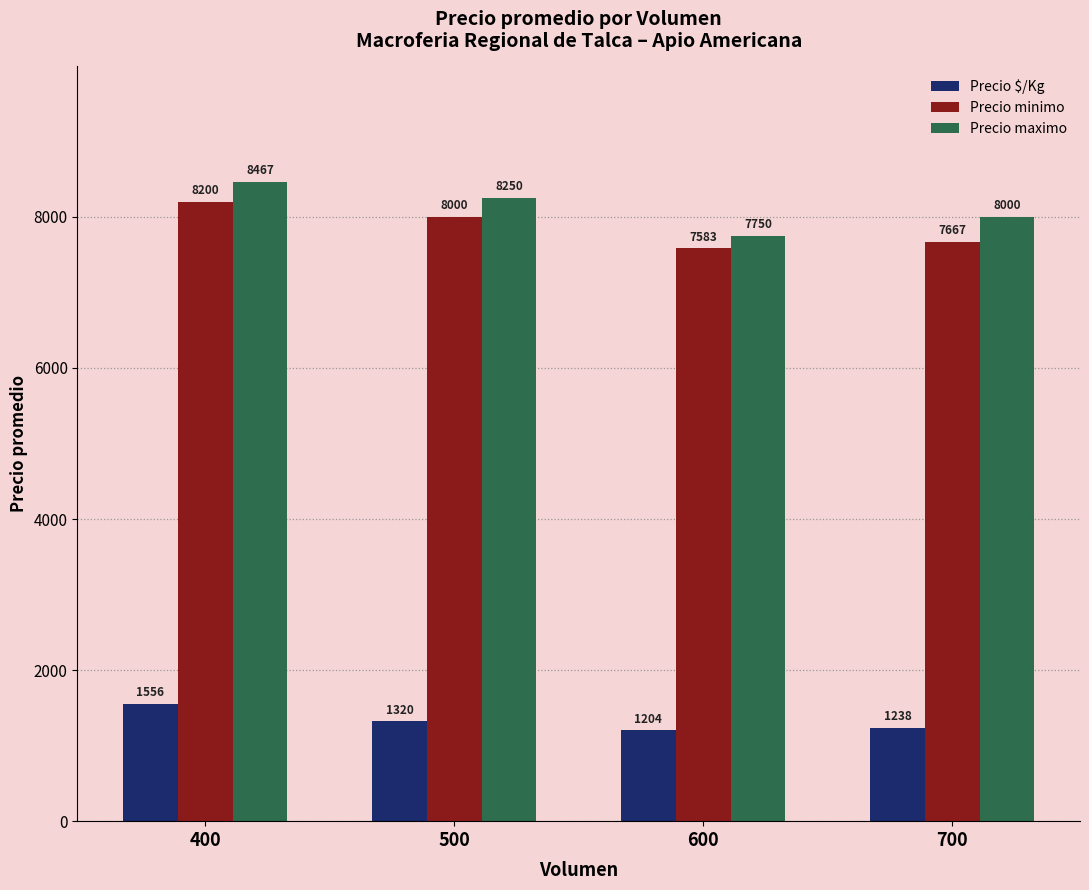

Which series has the largest range (max minus min)?

Precio maximo